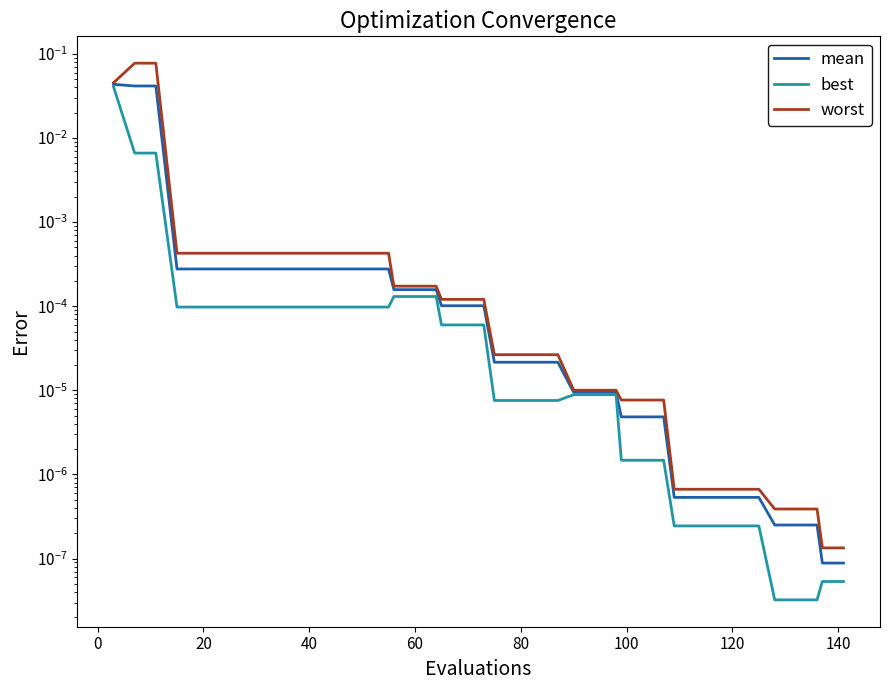

Which series has the widest spread of values?

worst